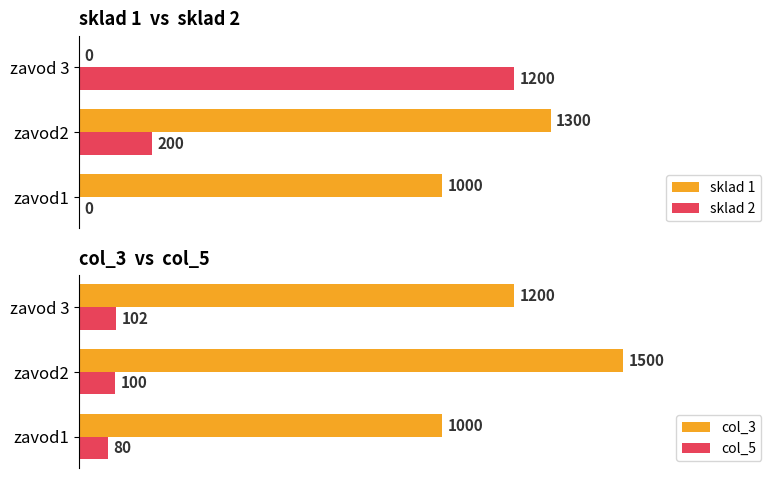

How many bars are there in total?

12